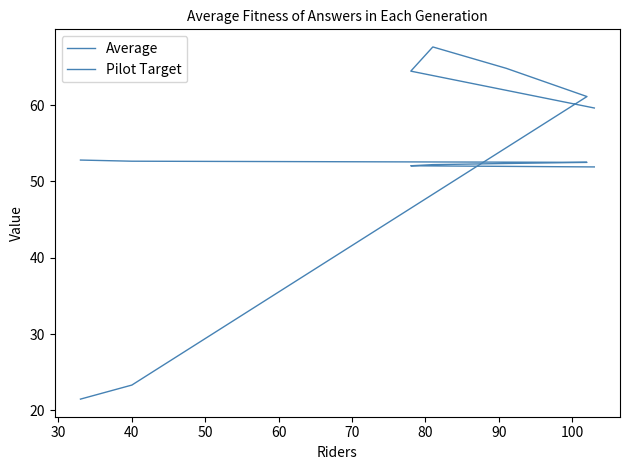

Which series has the widest spread of values?

Average